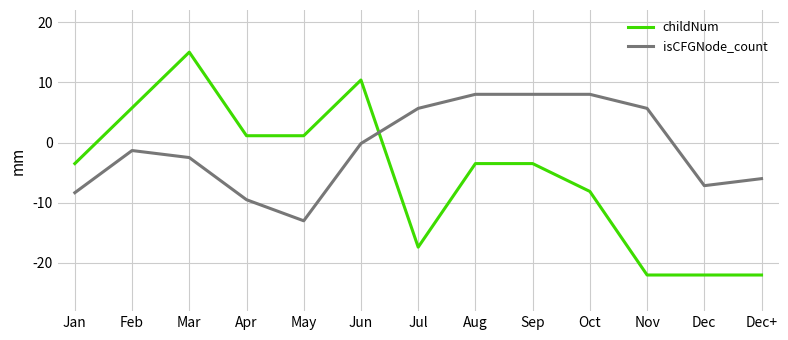

Rank the series by their maximum value, from highest to lowest.

childNum, isCFGNode_count